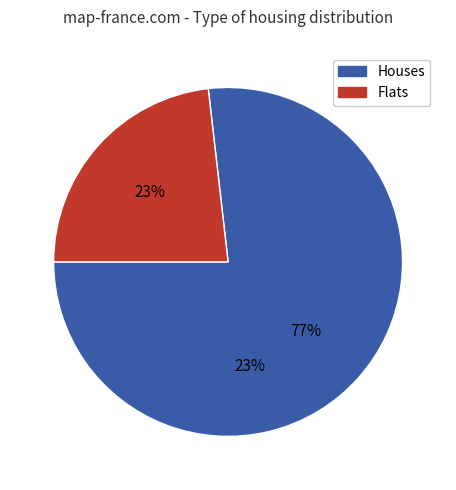

How many segments does this pie chart have?

2